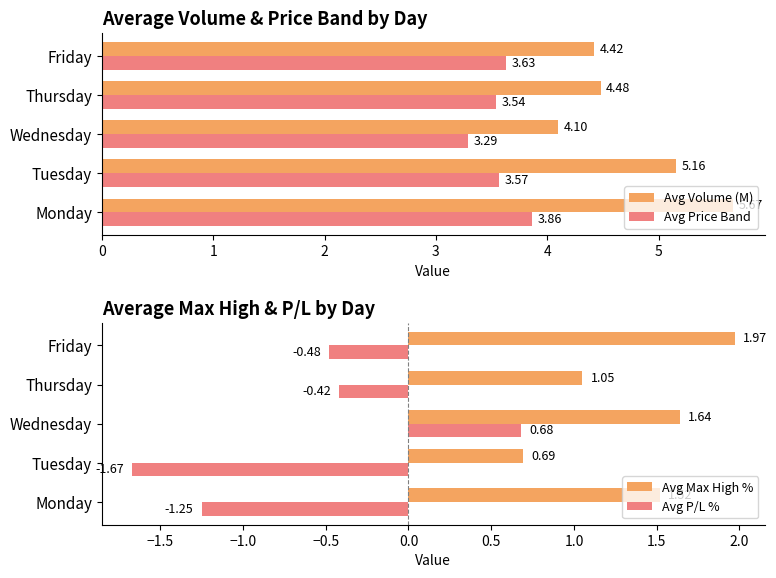

Which category has the lowest value in the Avg Volume (M) series?

Wednesday